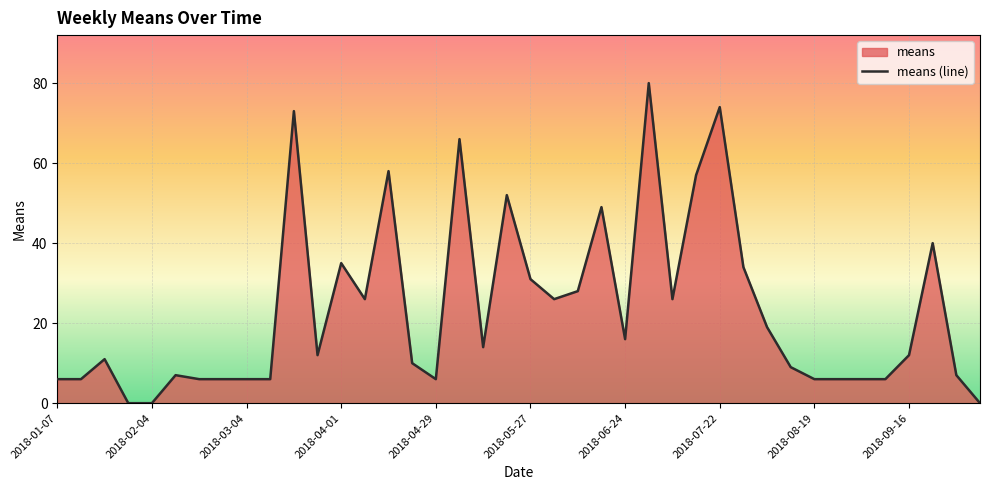

Reading left to right, list all the values displayed in this chart.

6	6	11	0	0	7	6	6	6	6	73	12	35	26	58	10	6	66	14	52	31	26	28	49	16	80	26	57	74	34	19	9	6	6	6	6	12	40	7	0